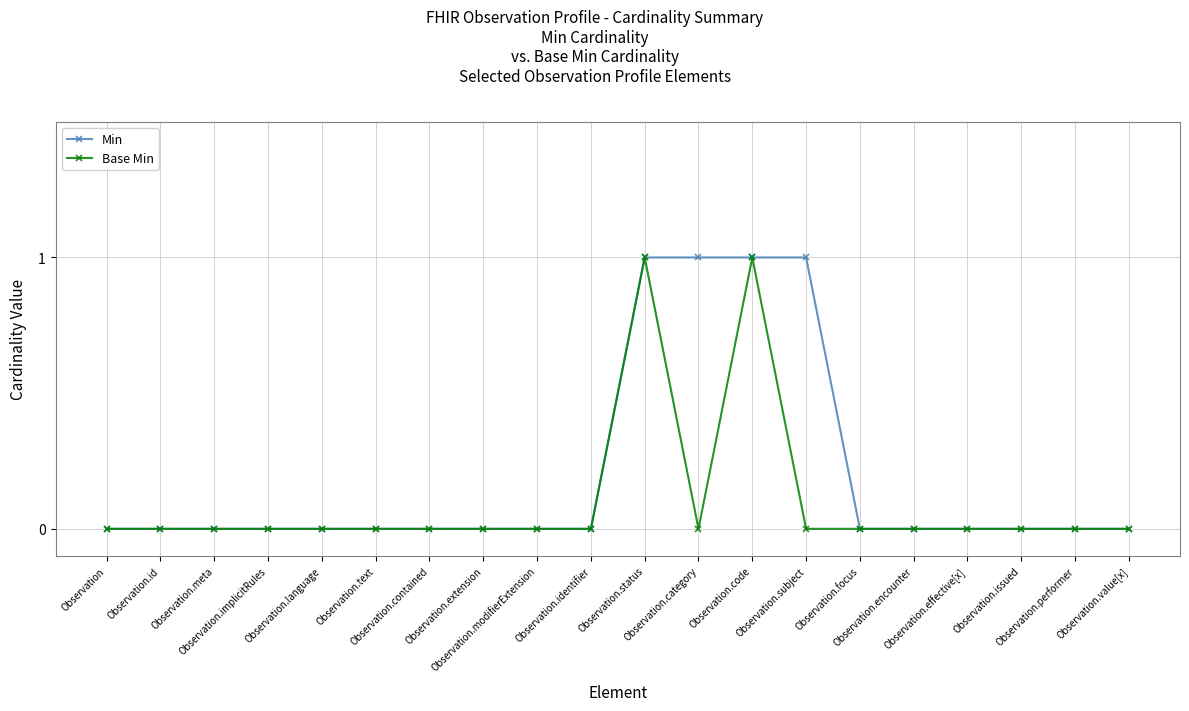

Which series has the largest total across all categories?

Min